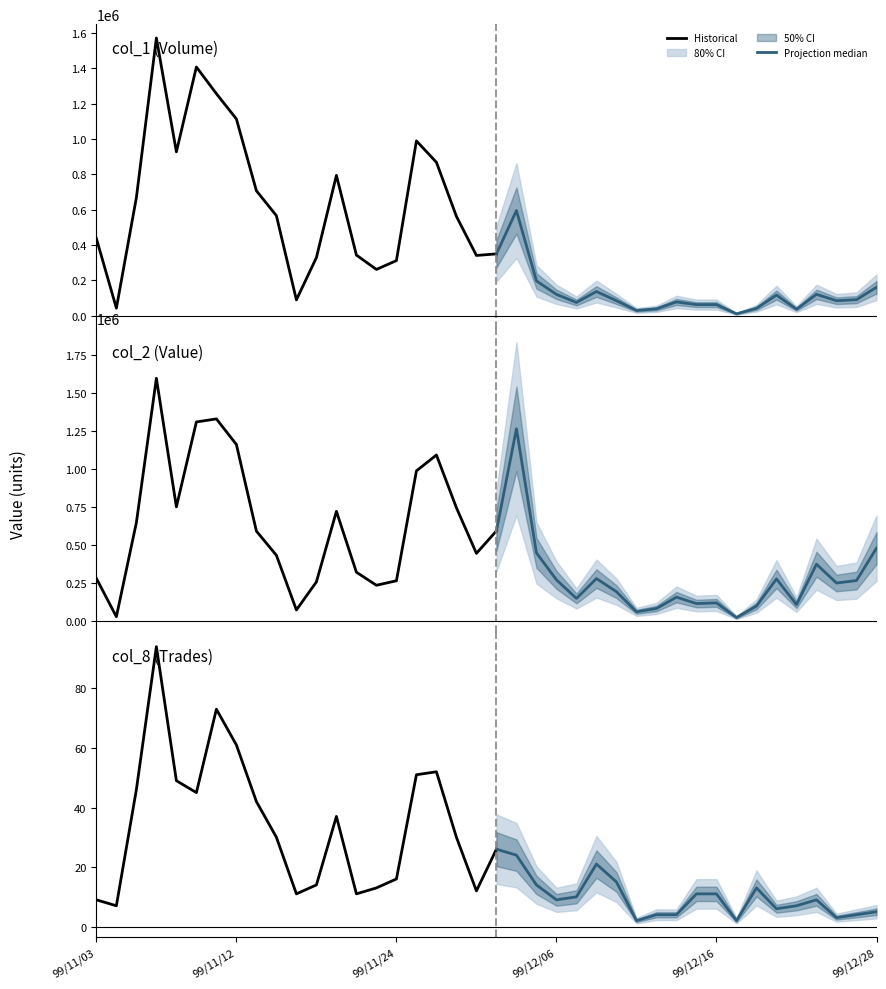

At which category does col_2 reach its first local peak?

99/11/08